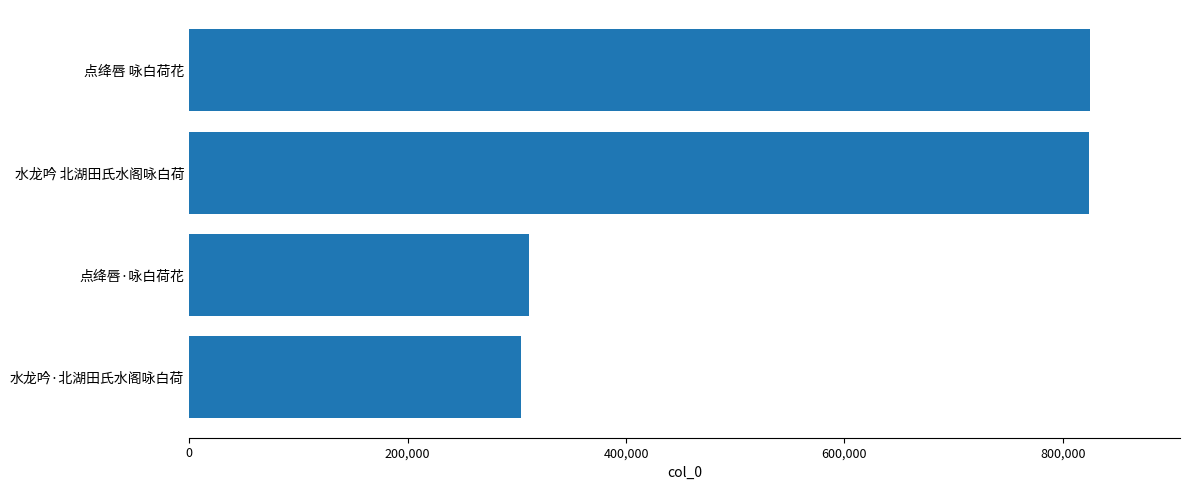

What is the value of the 4th bar from the top?

303771